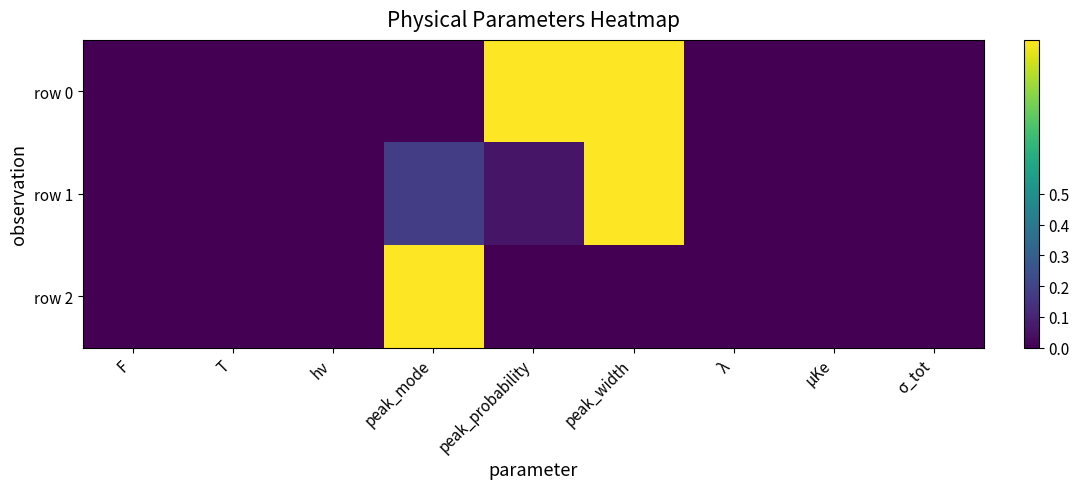

Which label corresponds to the largest value in the chart?

peak_probability